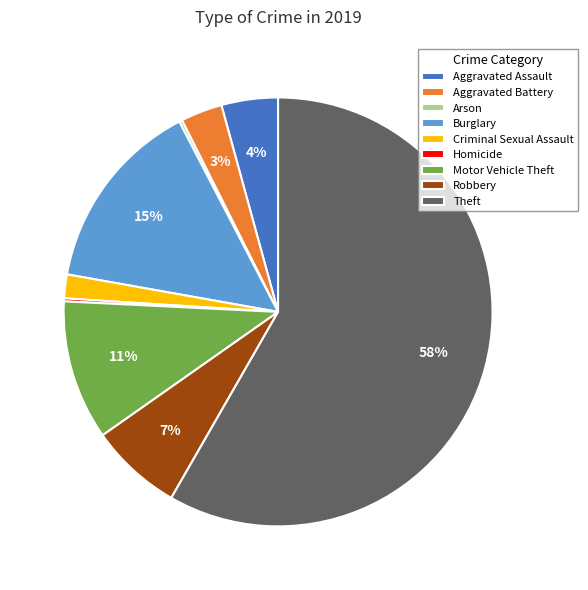

Which category has the biggest portion of the pie?

Theft